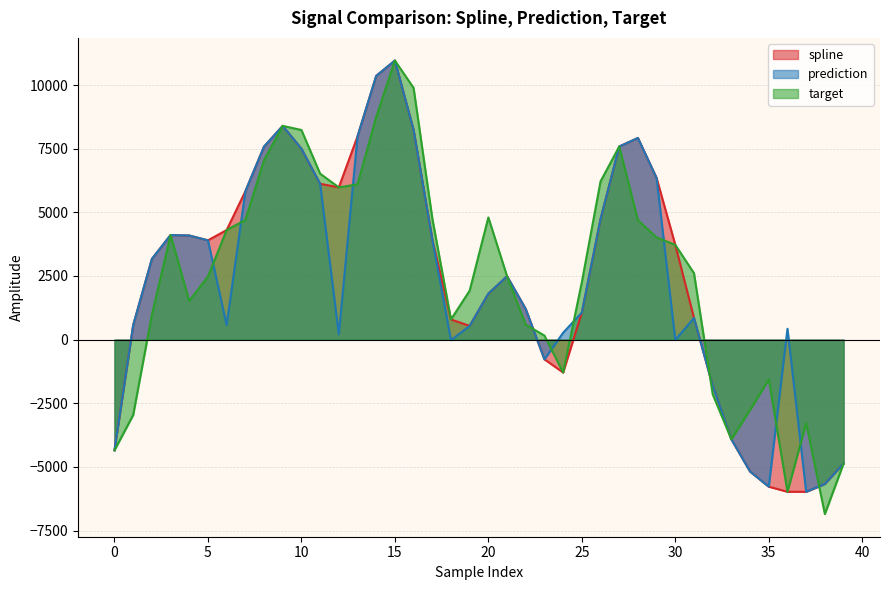

At which category does the chart reach its peak across all series?

15